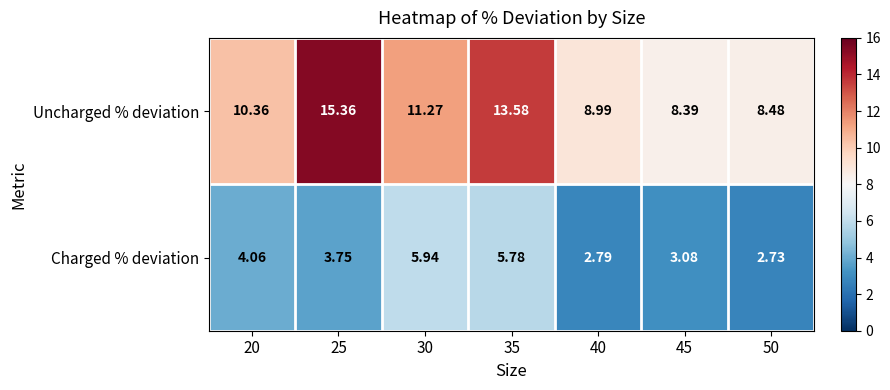

Which series has the largest range (max minus min)?

Uncharged % deviation